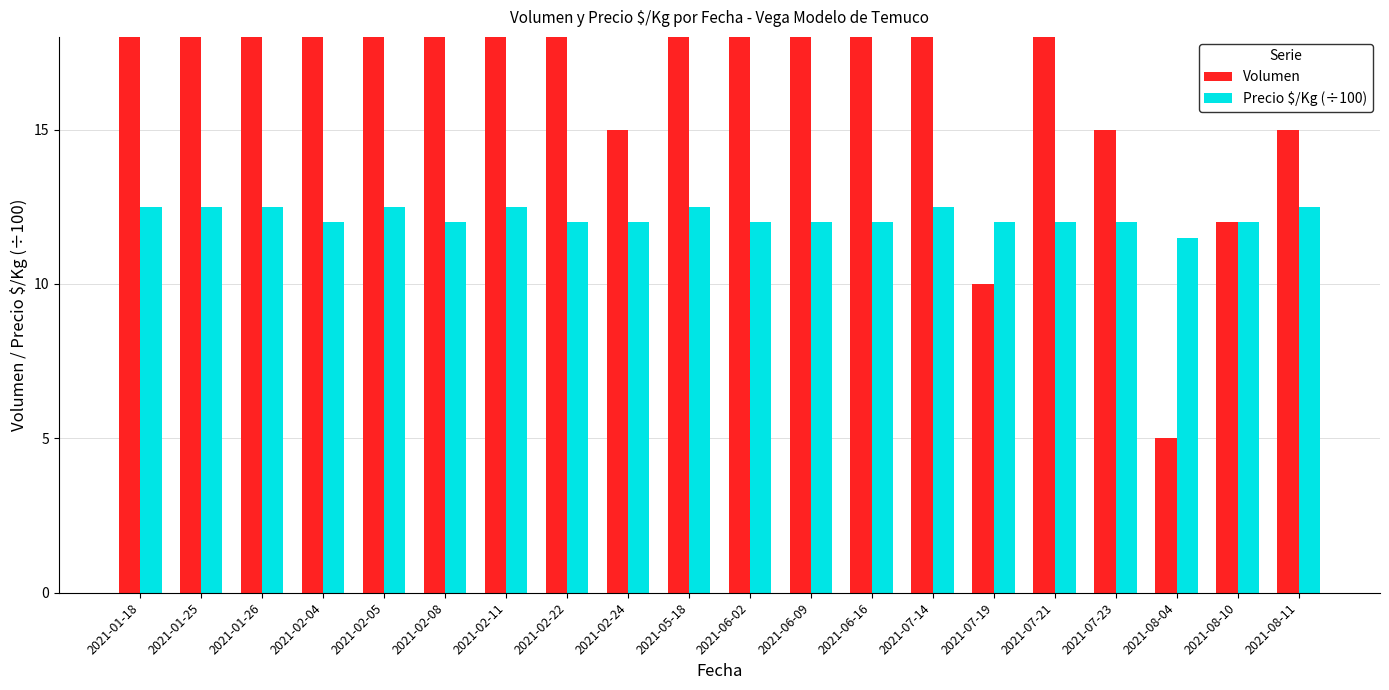

Where is Volumen nearest to the value 52?

2021-01-26